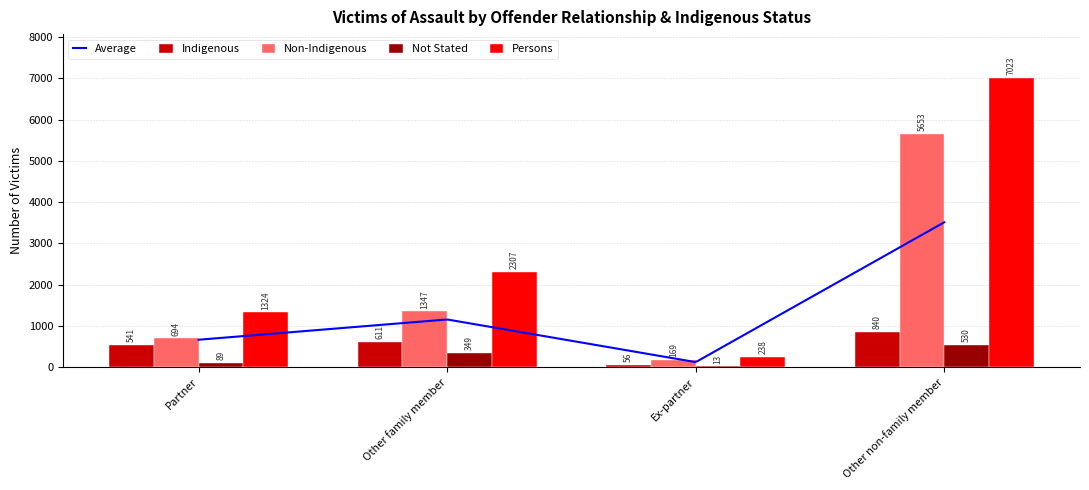

Which series has the largest total across all categories?

Persons